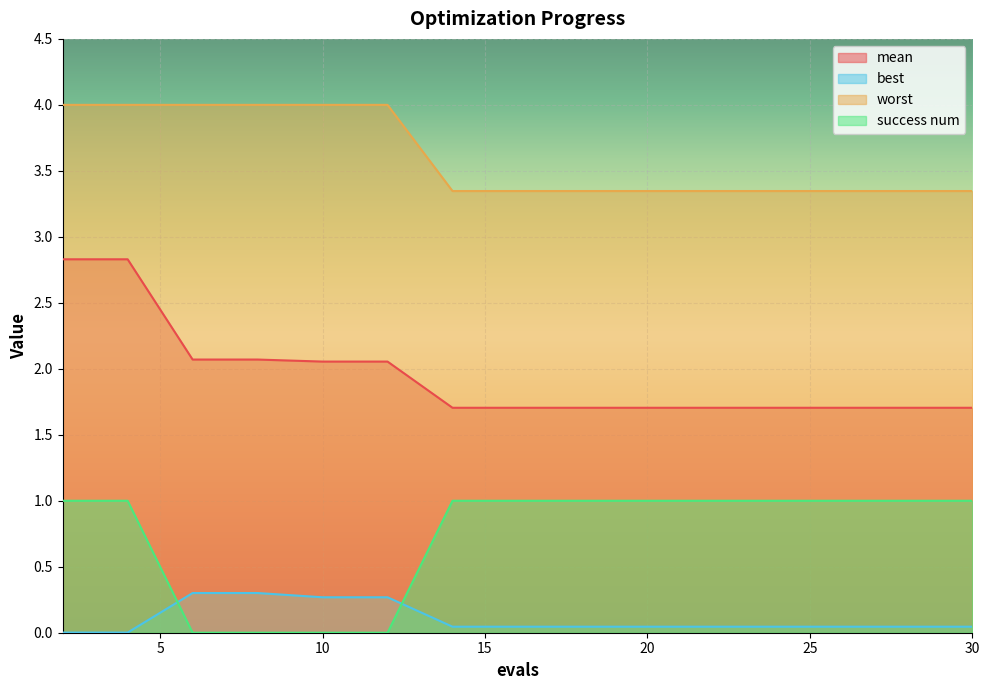

Is the value of success num at 8 greater than the value of best at 2?

No